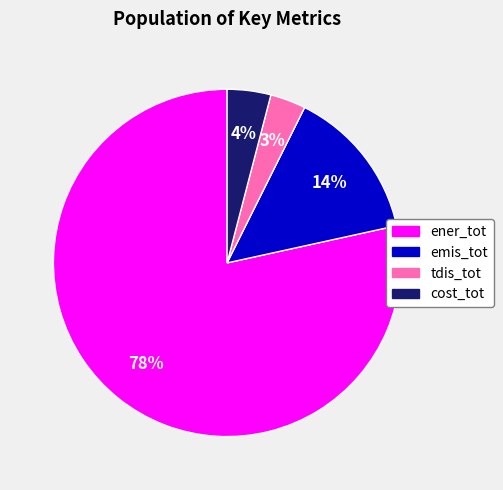

Combined, do ener_tot and emis_tot account for over 50%?

Yes